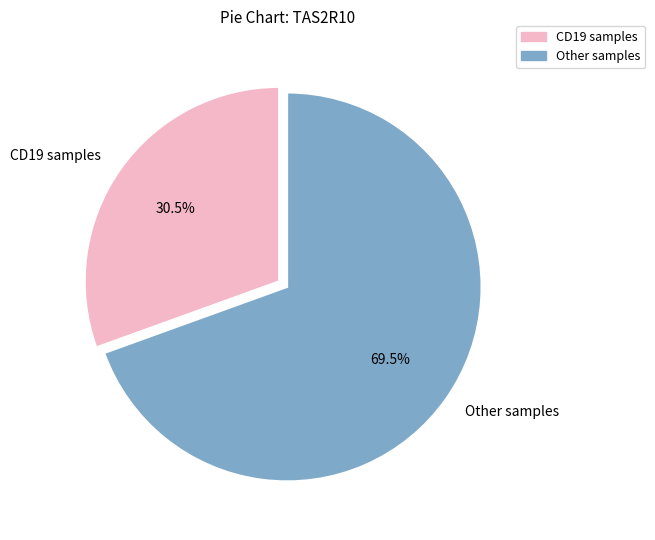

How many slices are in this pie chart?

2